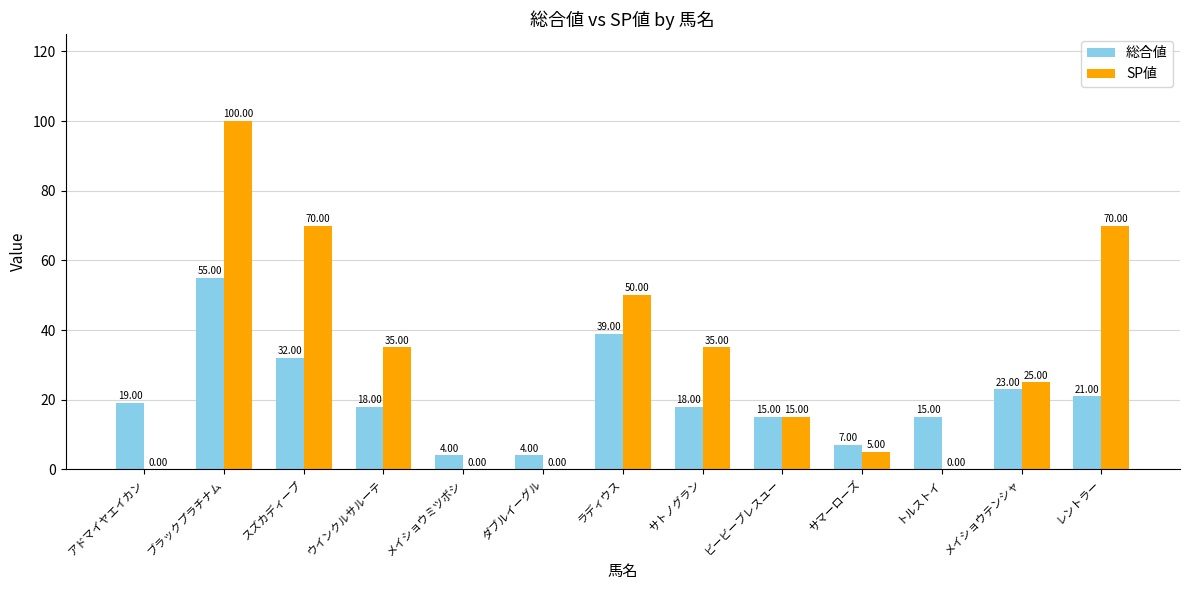

Which series changed the most between ブラックプラチナム and トルストイ?

SP値